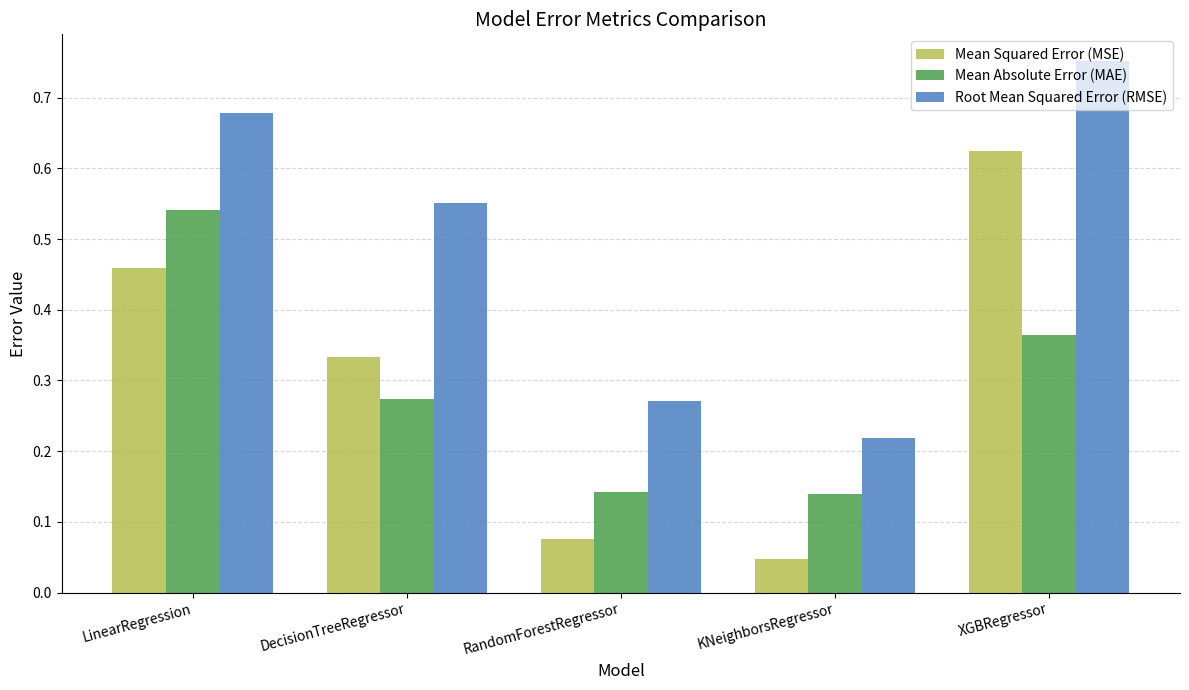

Rank the categories by Mean Squared Error (MSE) value from highest to lowest.

XGBRegressor, LinearRegression, DecisionTreeRegressor, RandomForestRegressor, KNeighborsRegressor